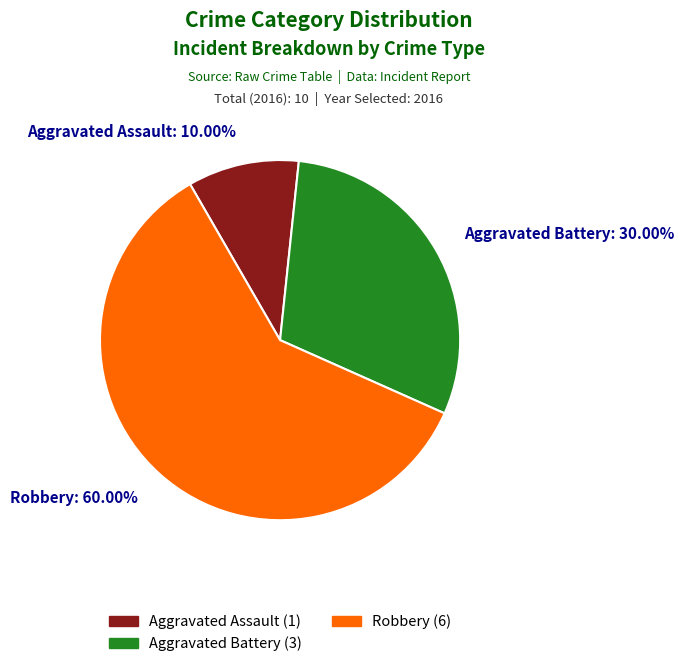

To the nearest percent, what is the average slice percentage?

33%